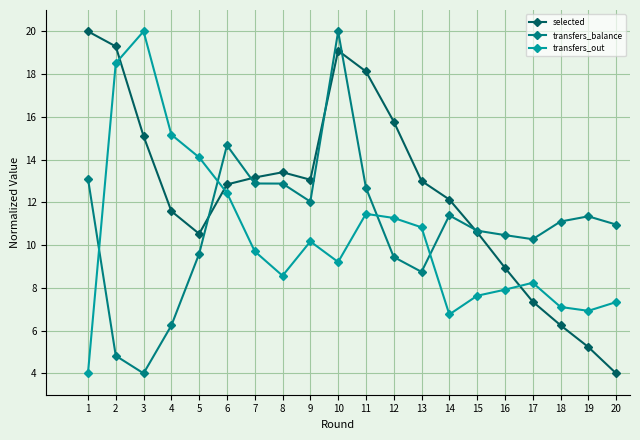

Which series ends up on top after the final intersection of transfers_out and selected?

transfers_out